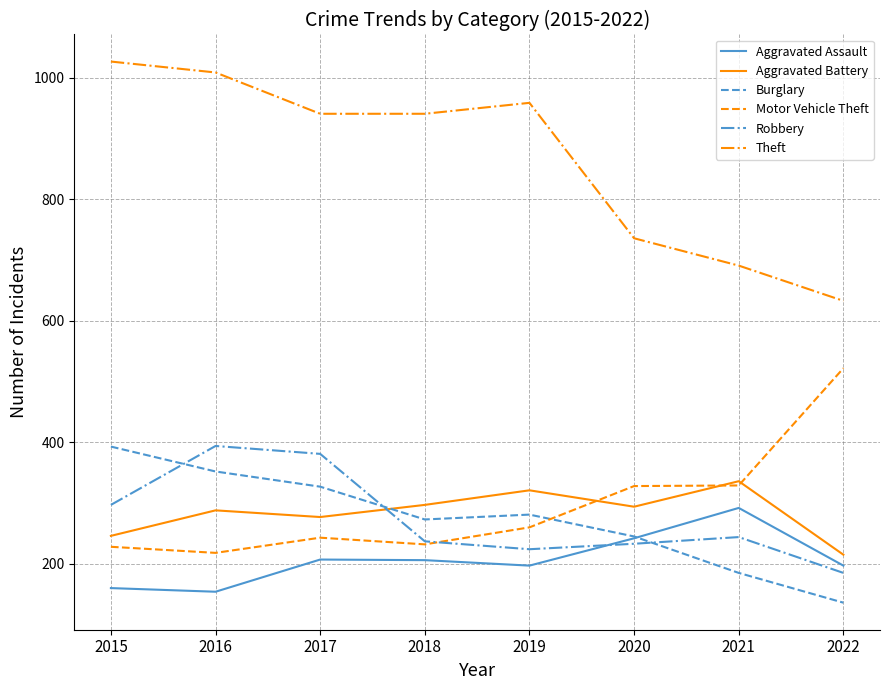

Read the Motor Vehicle Theft value at 2022.

522